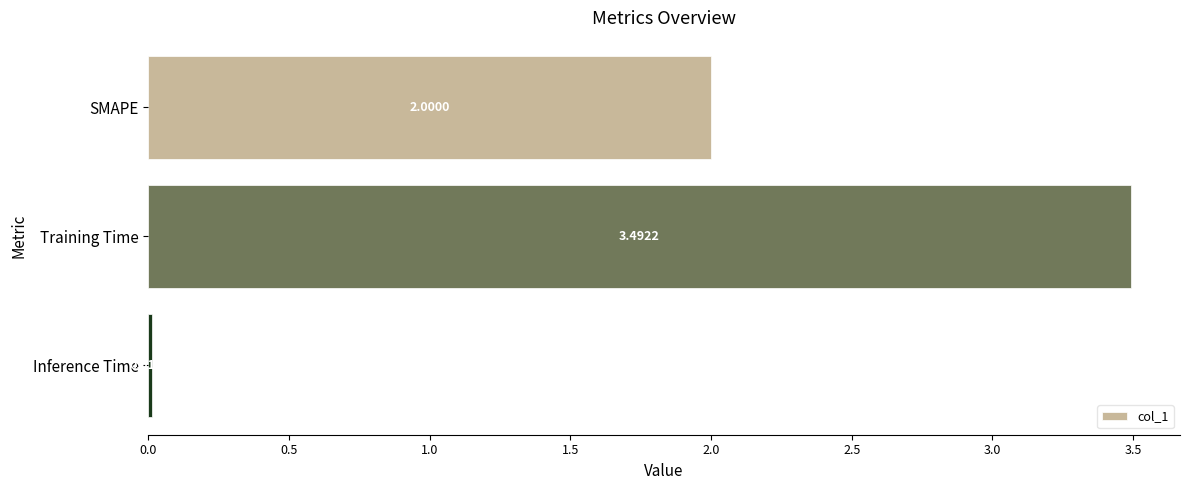

At which label is the value closest to 1?

Inference Time